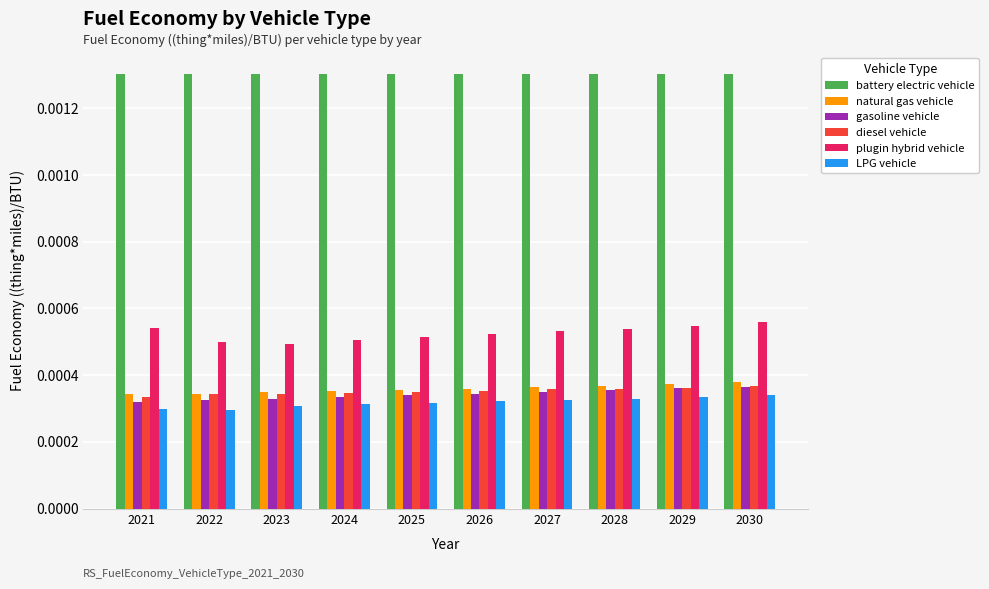

How many natural gas vehicle values are between 0 and 1?

10